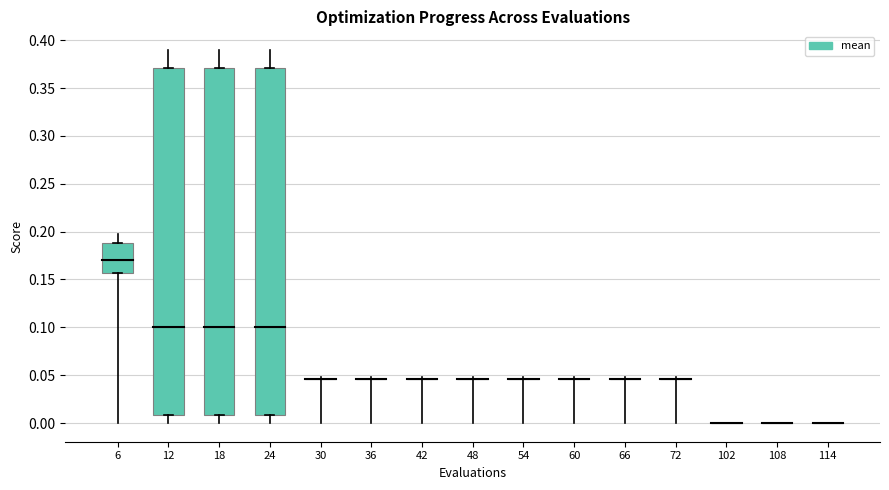

Reading right to left, extract all data points from this chart.

mean: 0.0	0.0	0.0	0.0	0.0	0.0	0.0	0.0	0.0	0.0	0.0	0.1	0.1	0.1	0.2
best: 0.0	0.0	0.0	0.0	0.0	0.0	0.0	0.0	0.0	0.0	0.0	0.0	0.0	0.0	0.2
worst: 0.0	0.0	0.0	0.0	0.0	0.0	0.0	0.0	0.0	0.0	0.0	0.4	0.4	0.4	0.2